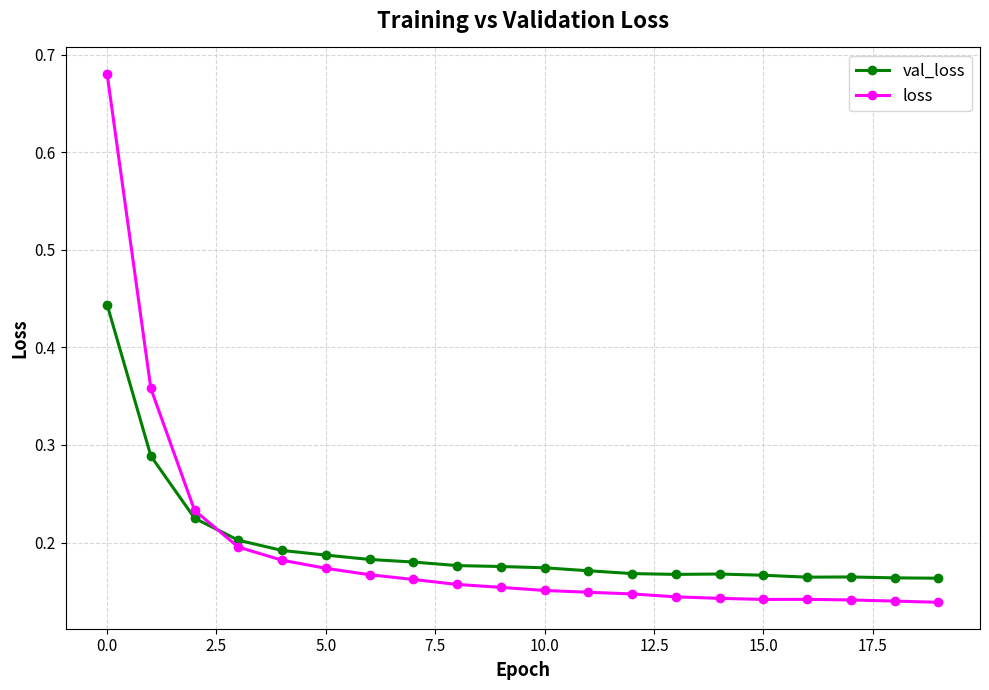

After their last crossing, which series has the higher values: val_loss or loss?

val_loss